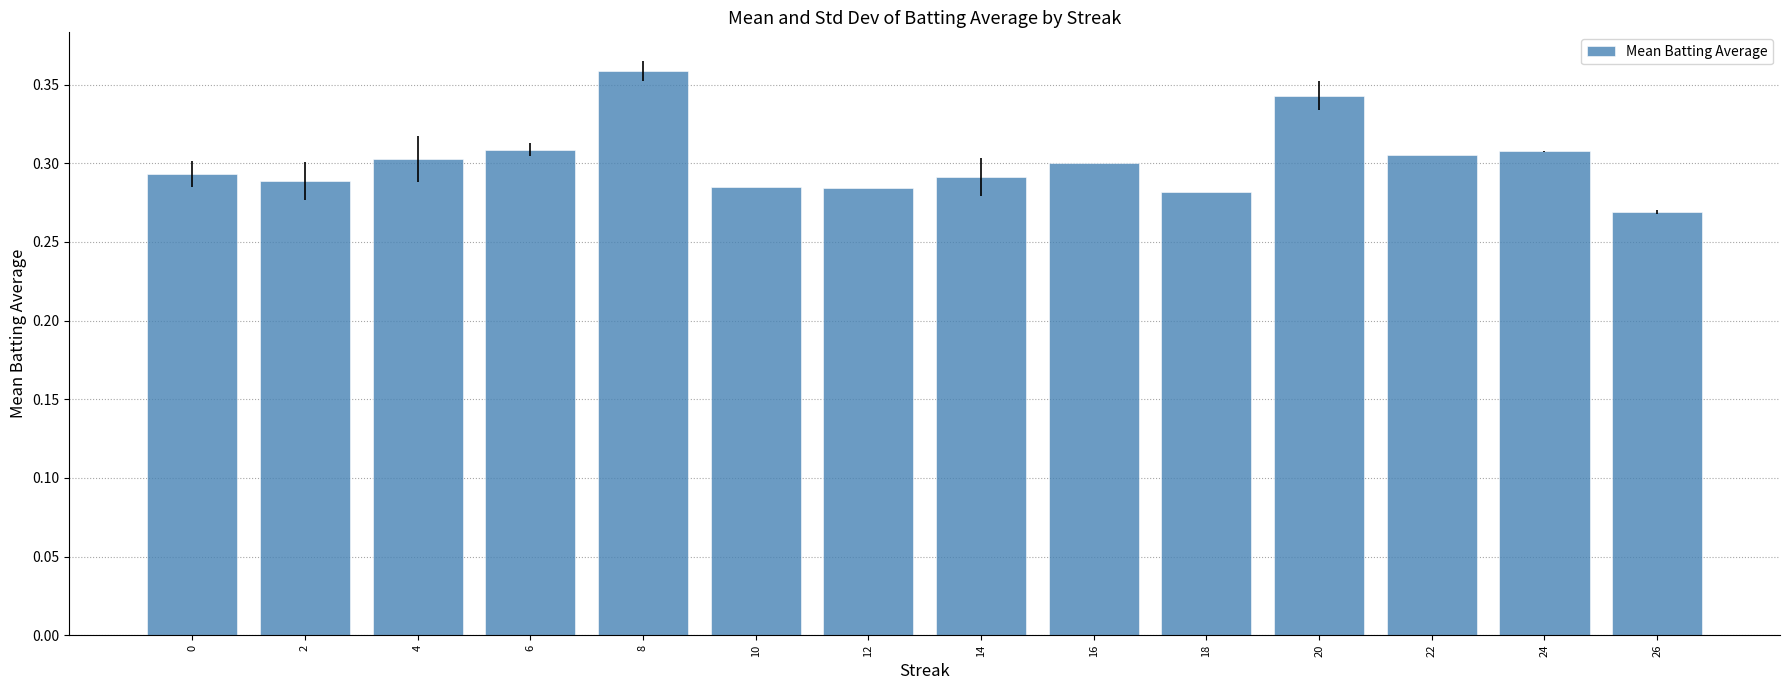

The value at 24 is 0.3. True or false?

True